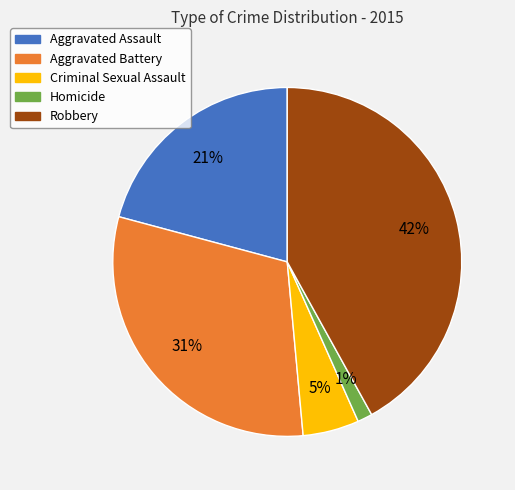

How many slices are in this pie chart?

5